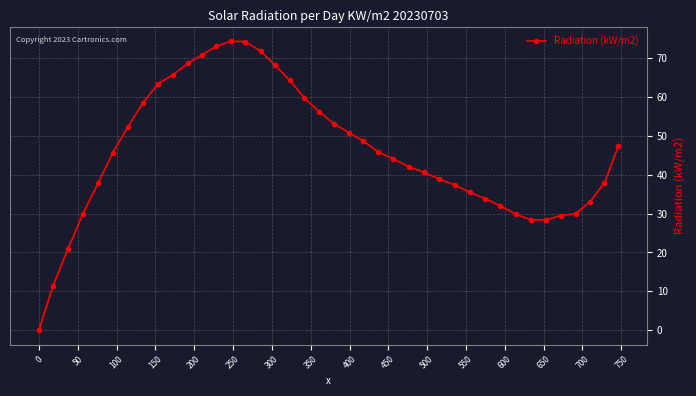

What is the difference between the maximum and second lowest values?

63.0